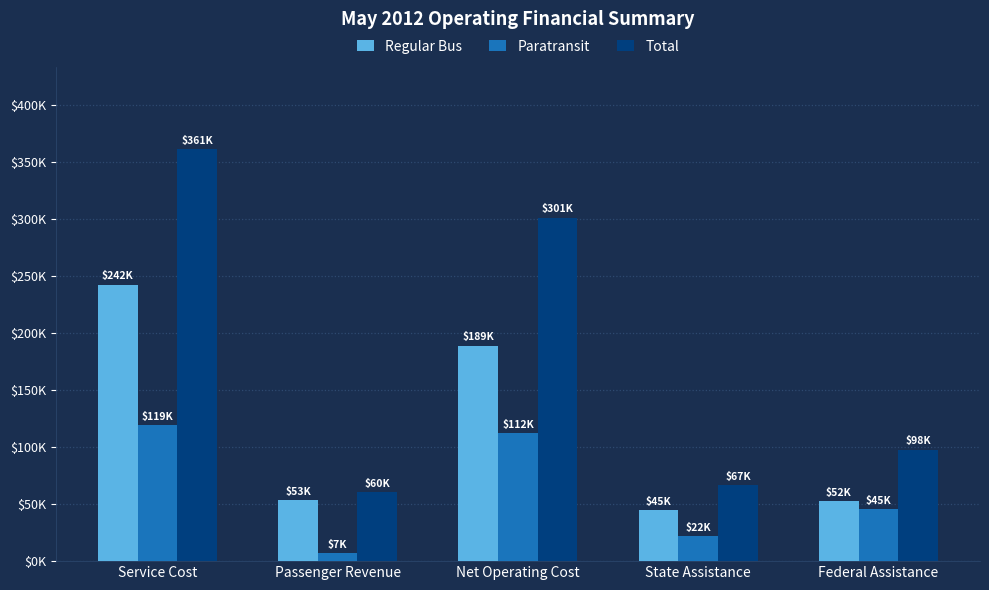

What is the highest value of the Regular Bus series?

242067.4